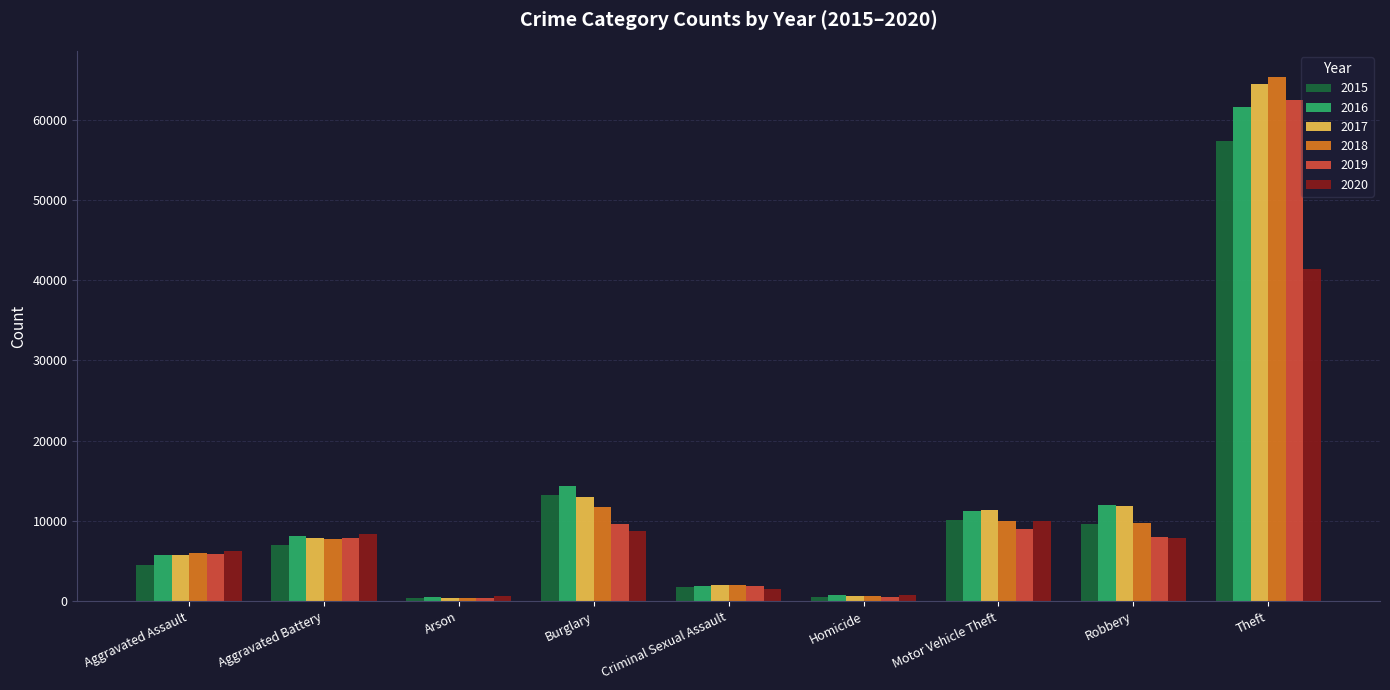

Which category has the highest value in the 2015 series?

Theft